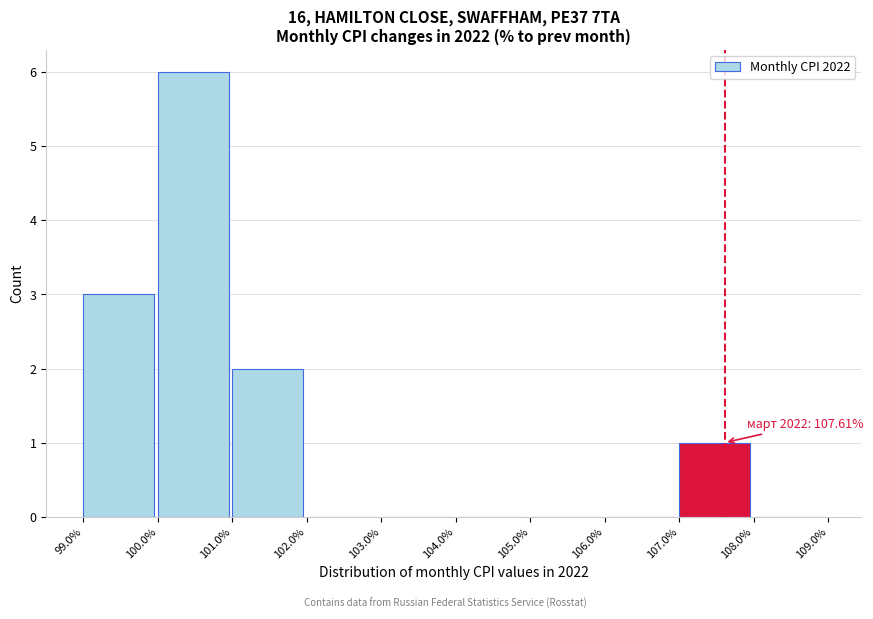

Over which range of the x-axis is the bar tallest?

100.0% to 101.0%